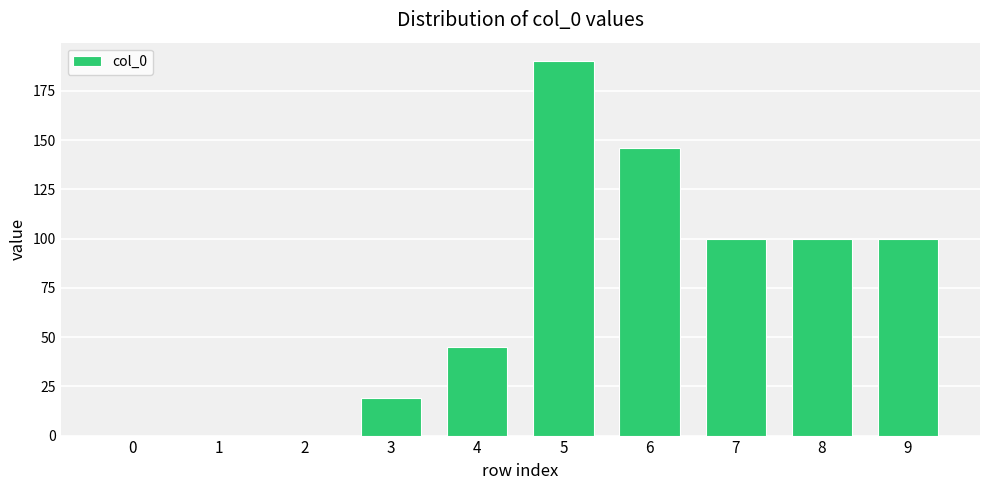

Which has a higher value, 2 or 5?

5